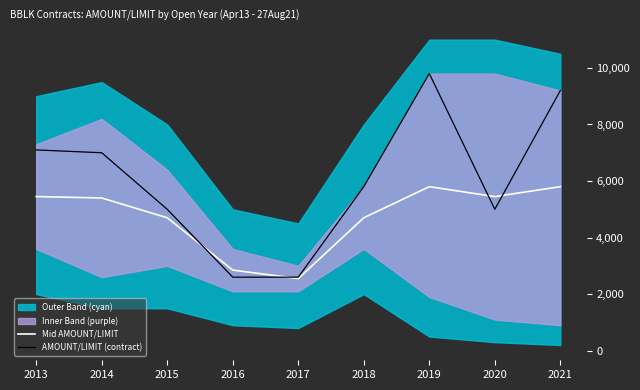

What is the sum of all AMOUNT/LIMIT (contract) values?

54100